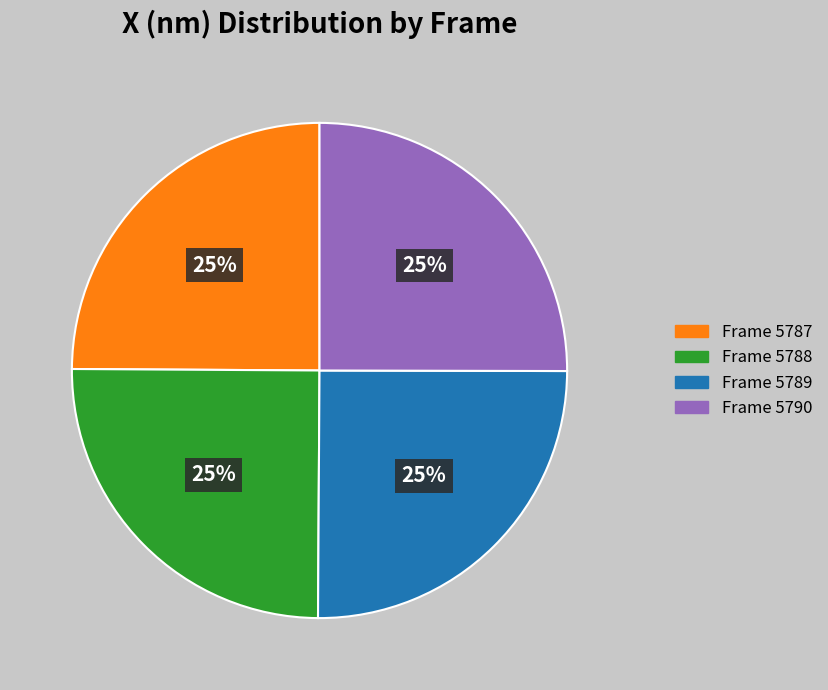

What percentage is the Frame 5789 slice, to the nearest percent?

25%